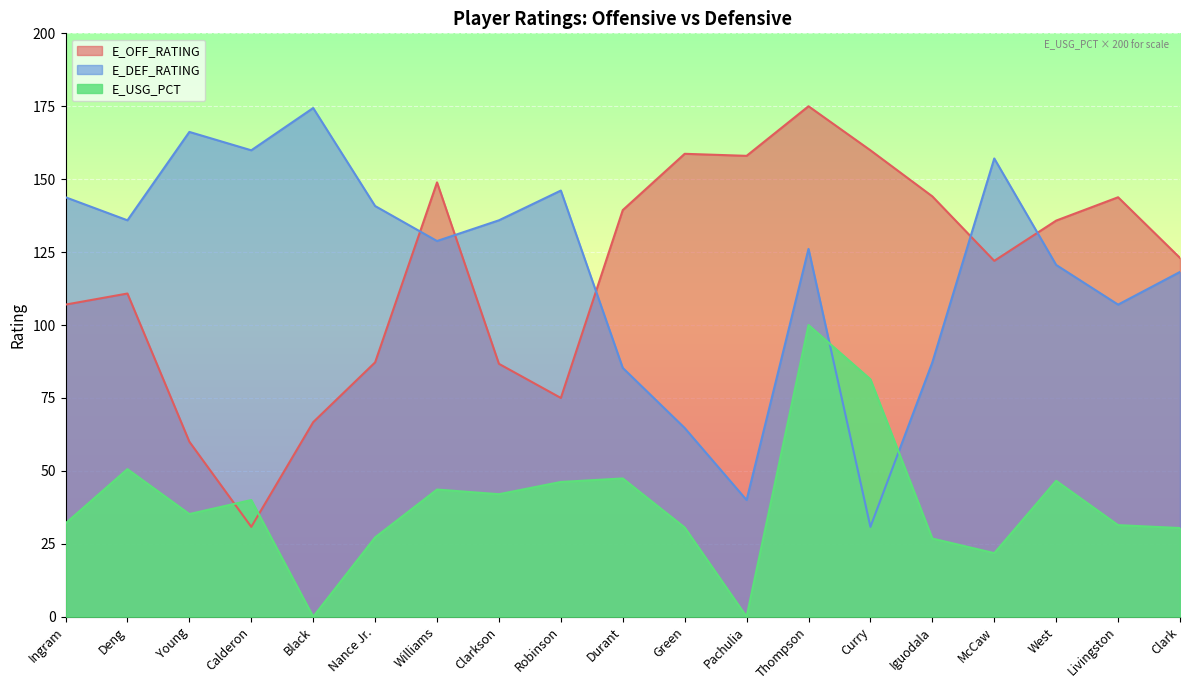

Which label corresponds to the smallest value in the chart?

Black